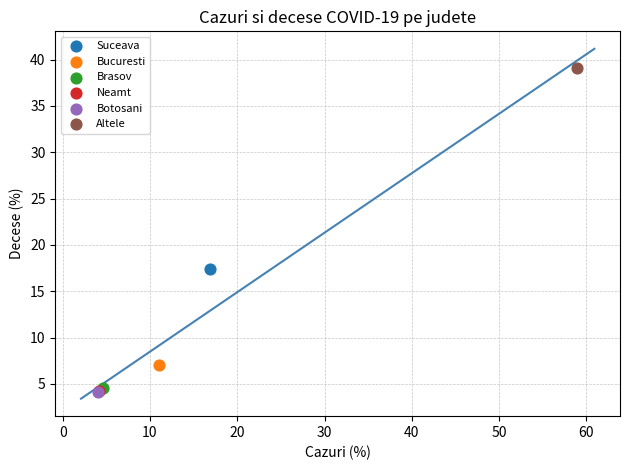

What are all the series names shown in the legend?

Suceava, Bucuresti, Brasov, Neamt, Botosani, Altele